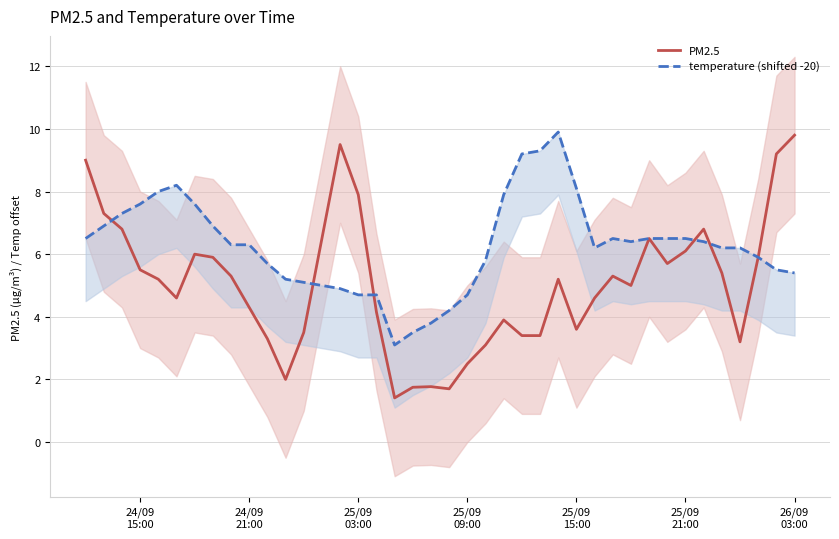

How many categories are shown in the chart?

40